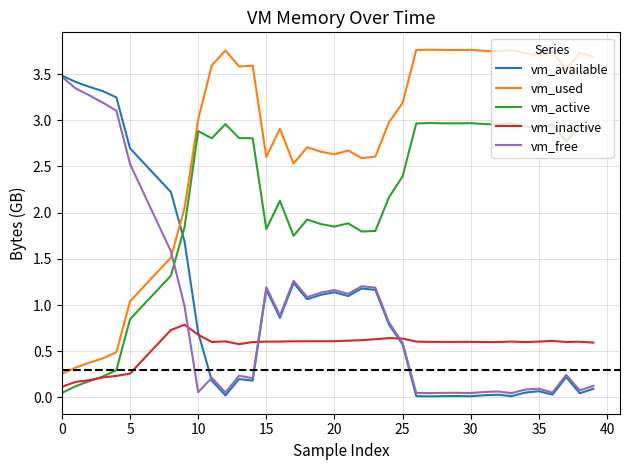

Which series has the largest total across all categories?

vm_used